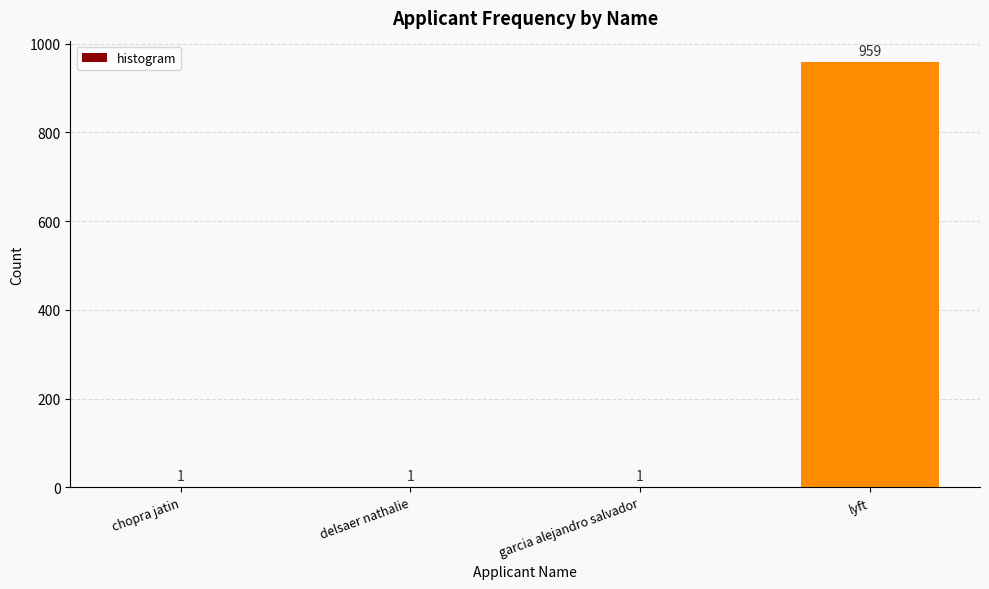

Which category has the highest value across all series?

lyft